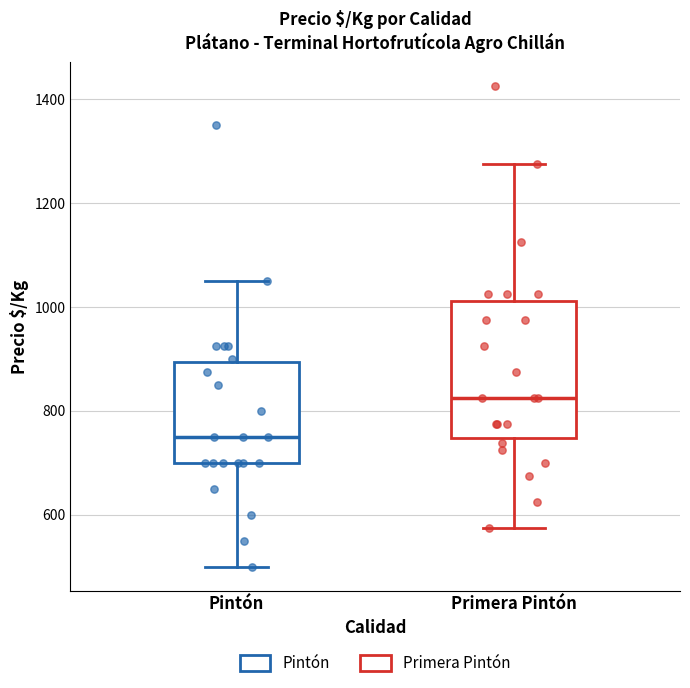

Where does the median line of the box for Primera Pintón sit on the y-axis? The values are not printed on the chart, so give them approximately, as read against the axis.

820